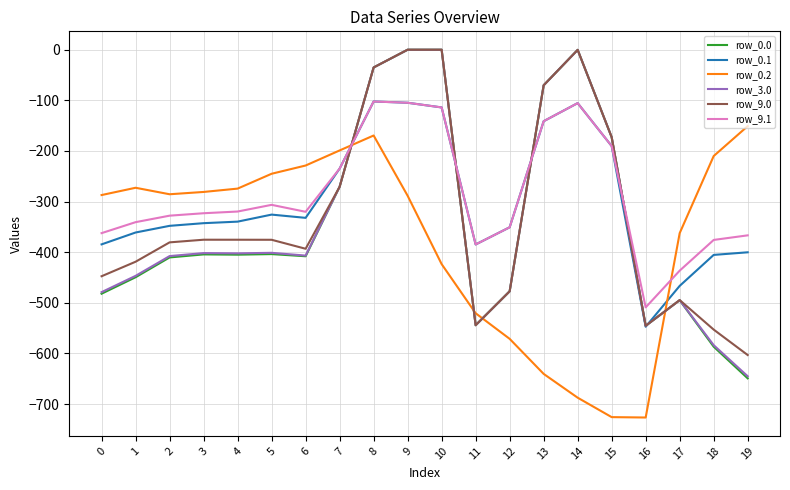

At which label does row_0.1 first exceed -339?

5